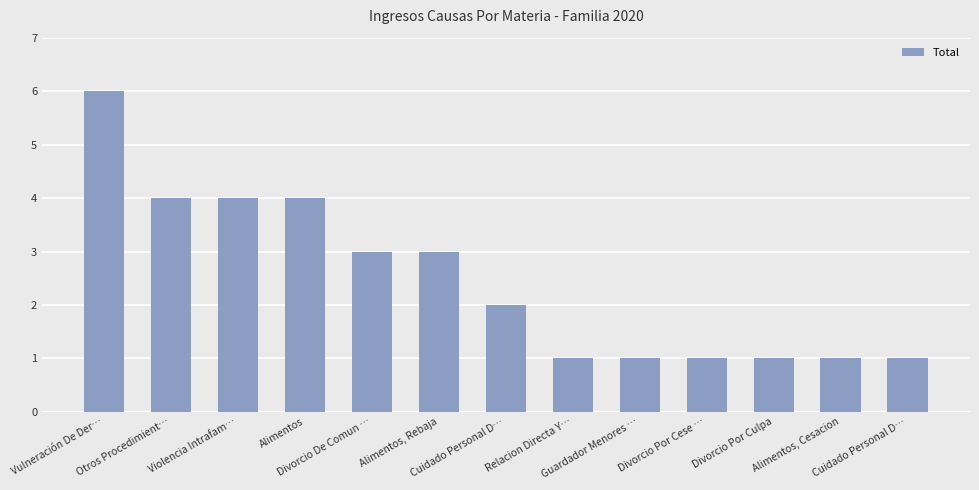

How many data points are less than 2?

6